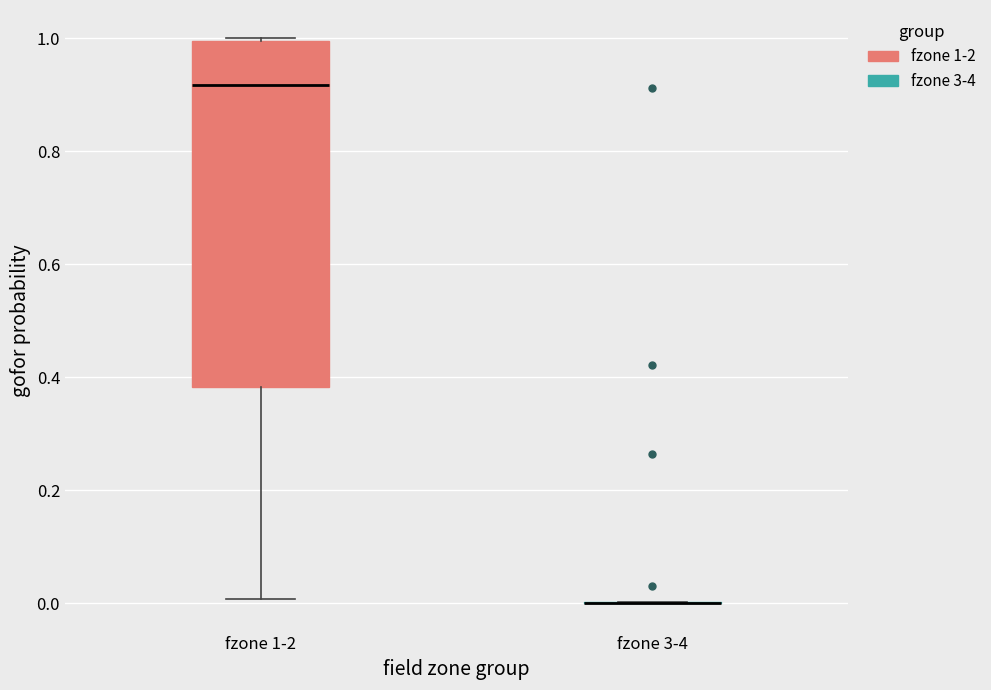

Reading left to right, read every box against the y-axis: the position of its median line, the range the box covers, and the ends of its whiskers. The values are not printed on the chart, so give them approximately, as read against the axis.

fzone 1-2: median 0.92, box 0.38 to 1.00, whiskers 0.00 to 1.00
fzone 3-4: box collapsed to a line at 0.00, whiskers 0.00 to 0.00